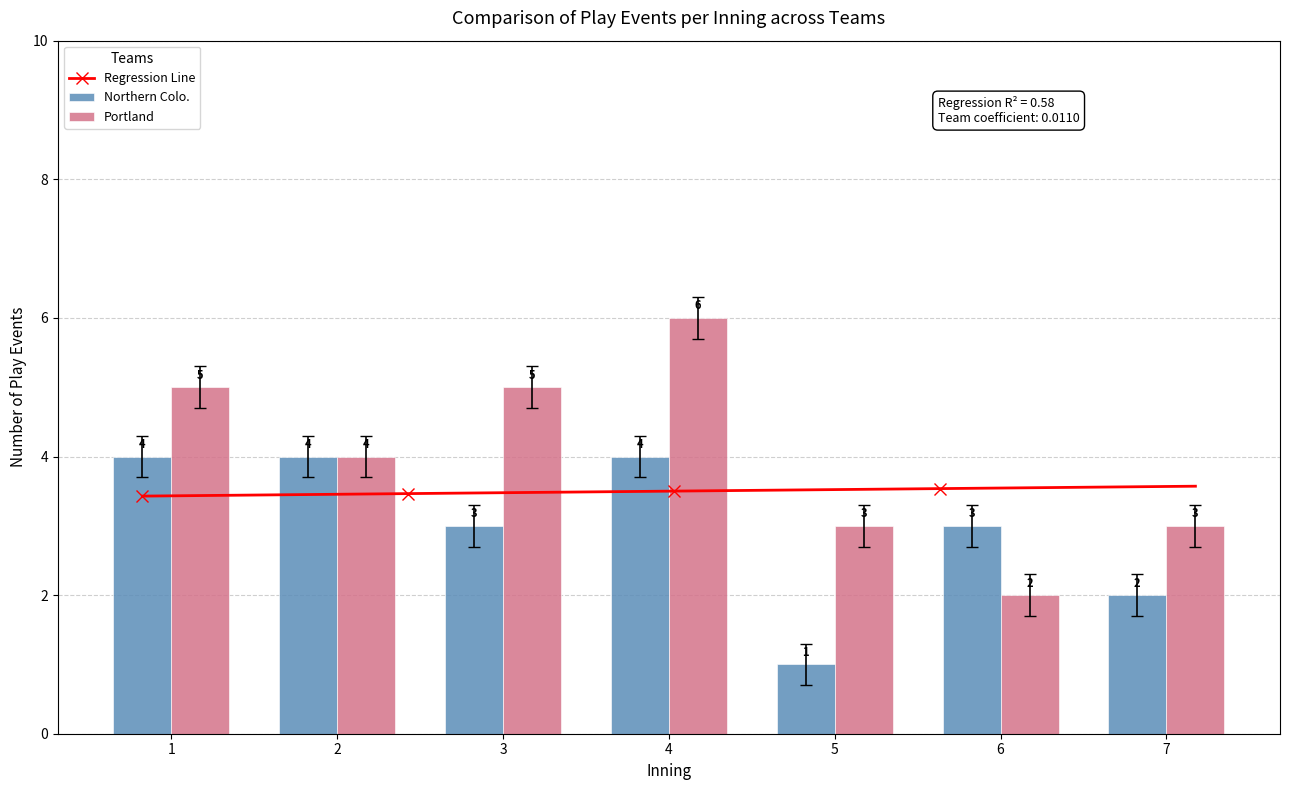

How many Regression Line values are between 3 and 4?

100